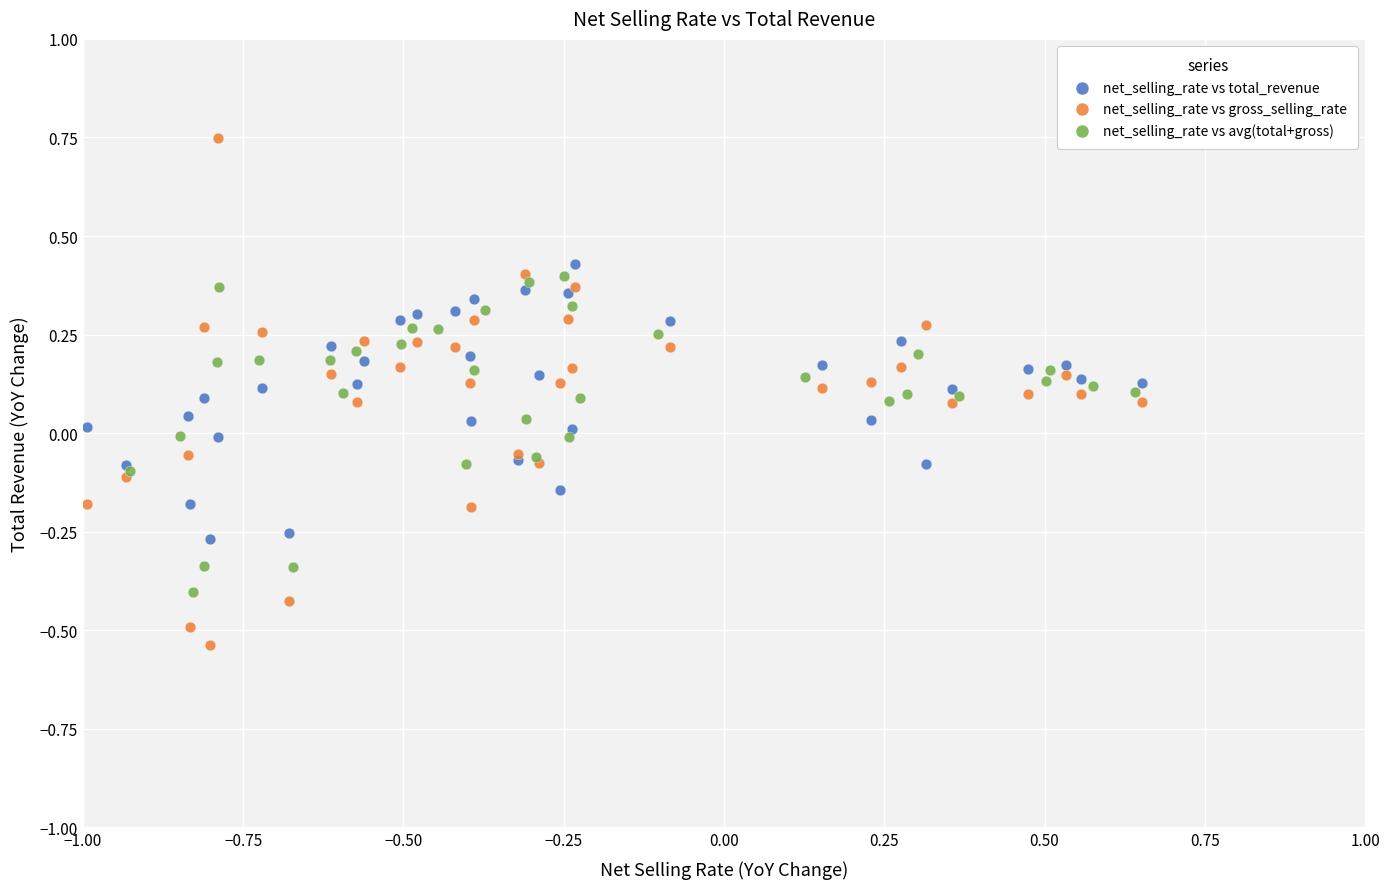

Which series has the largest Y range (max minus min)?

net_selling_rate vs gross_selling_rate